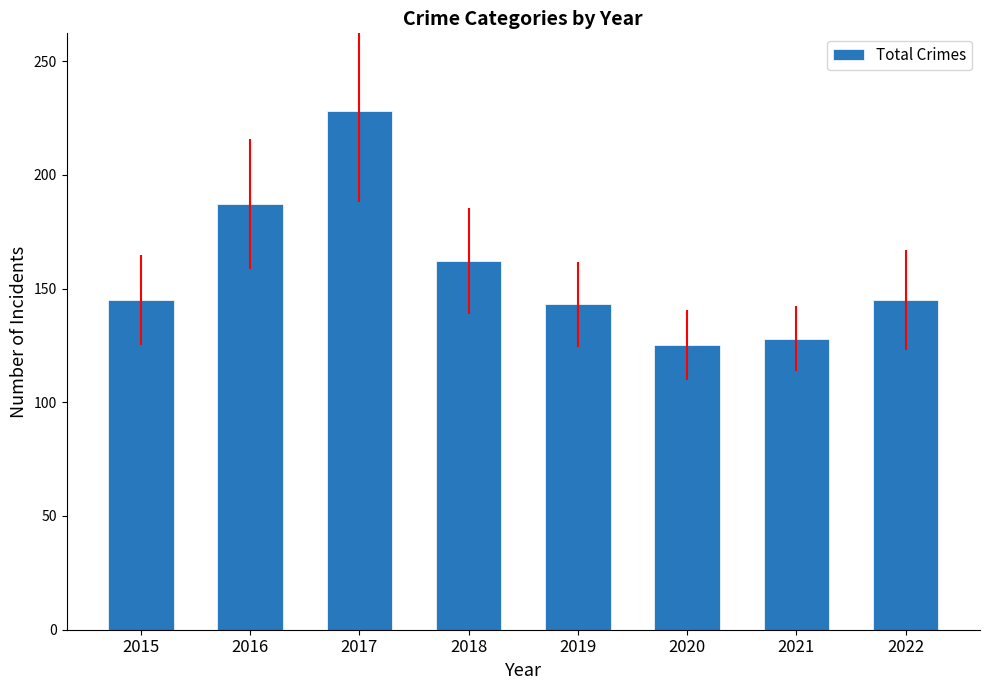

What is the difference between the maximum and second lowest values?

100